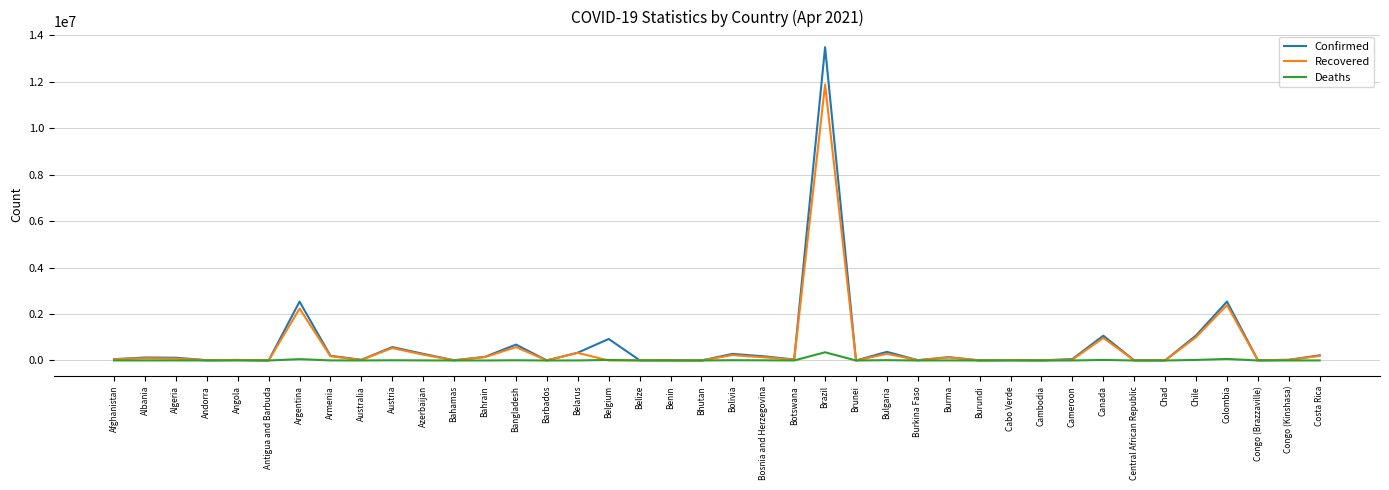

At which category does the chart reach its peak across all series?

Brazil